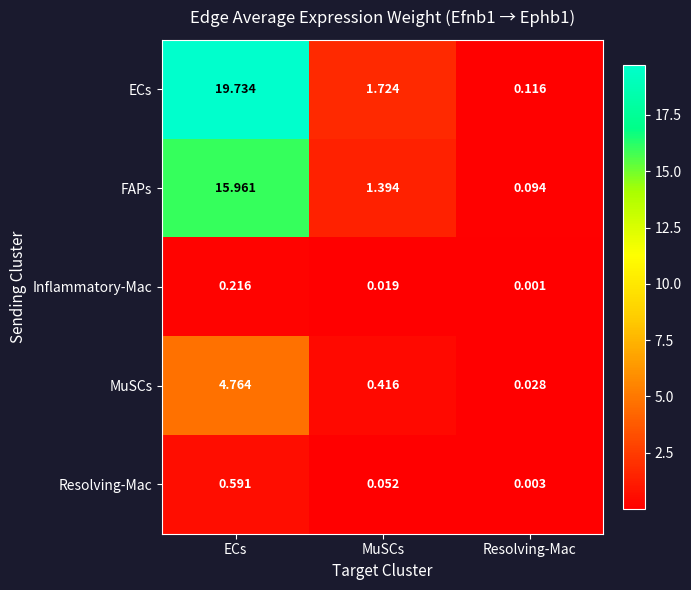

Where is ECs nearest to the value 9?

MuSCs